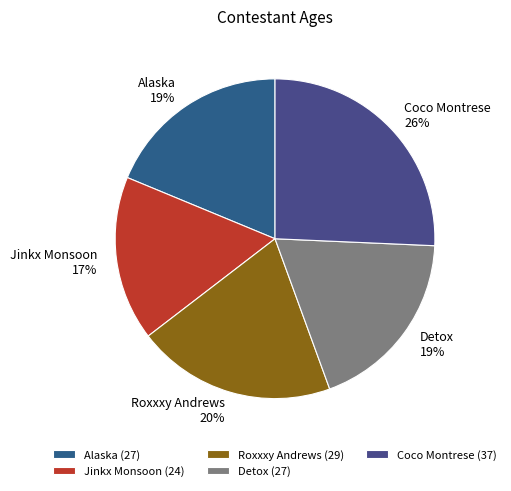

What is the largest slice in the pie chart?

Coco Montrese